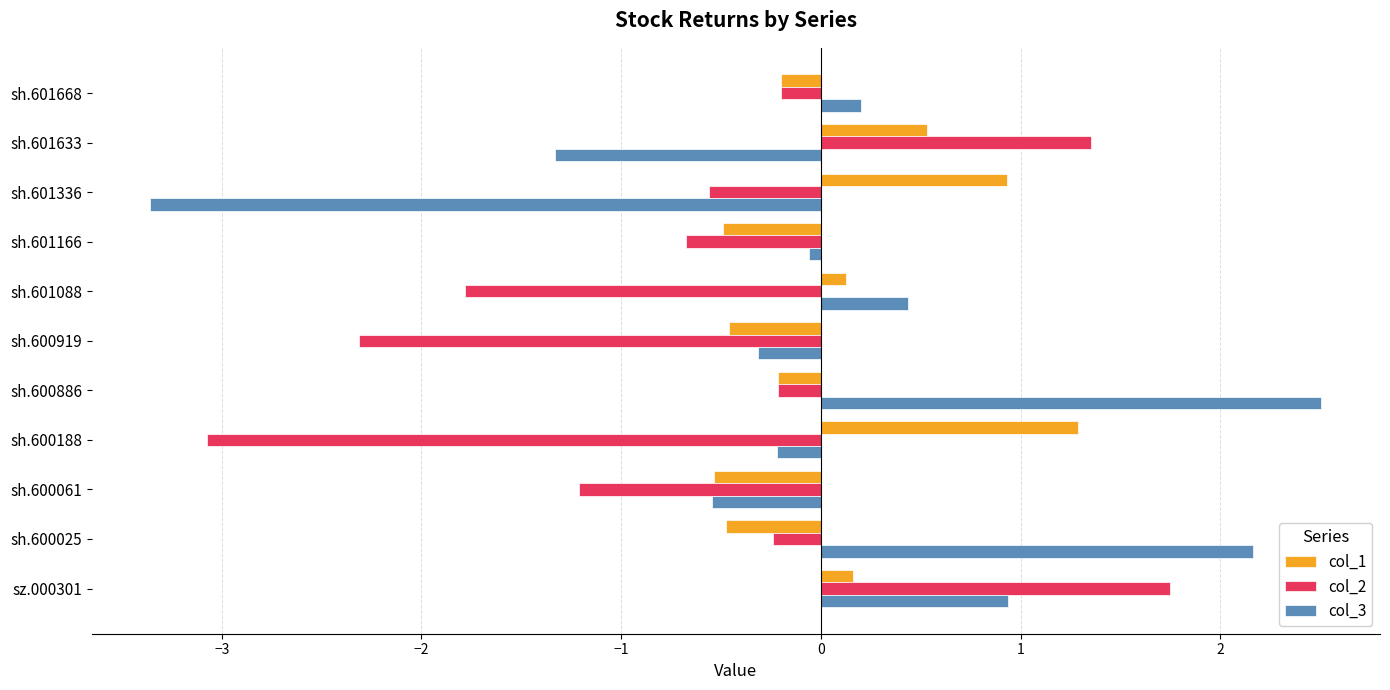

Which category has the highest value in the col_1 series?

sh.600188